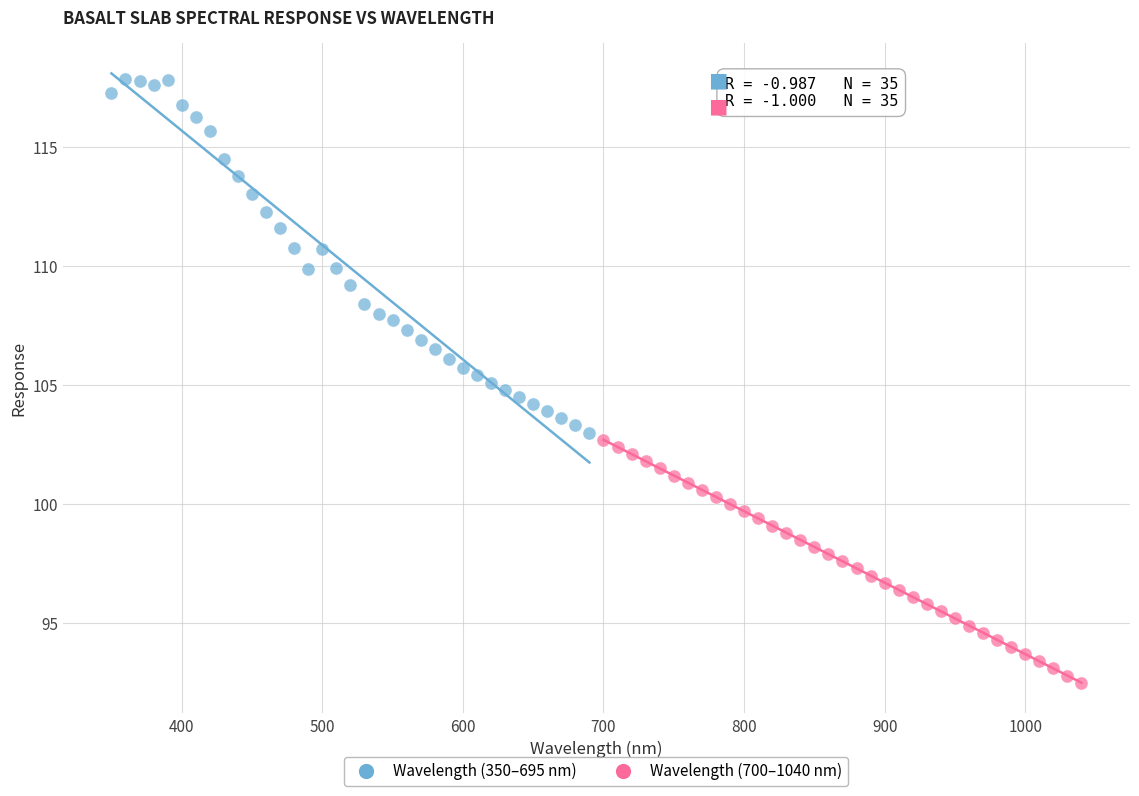

Which series reaches the maximum Y coordinate?

Wavelength (350–695 nm)